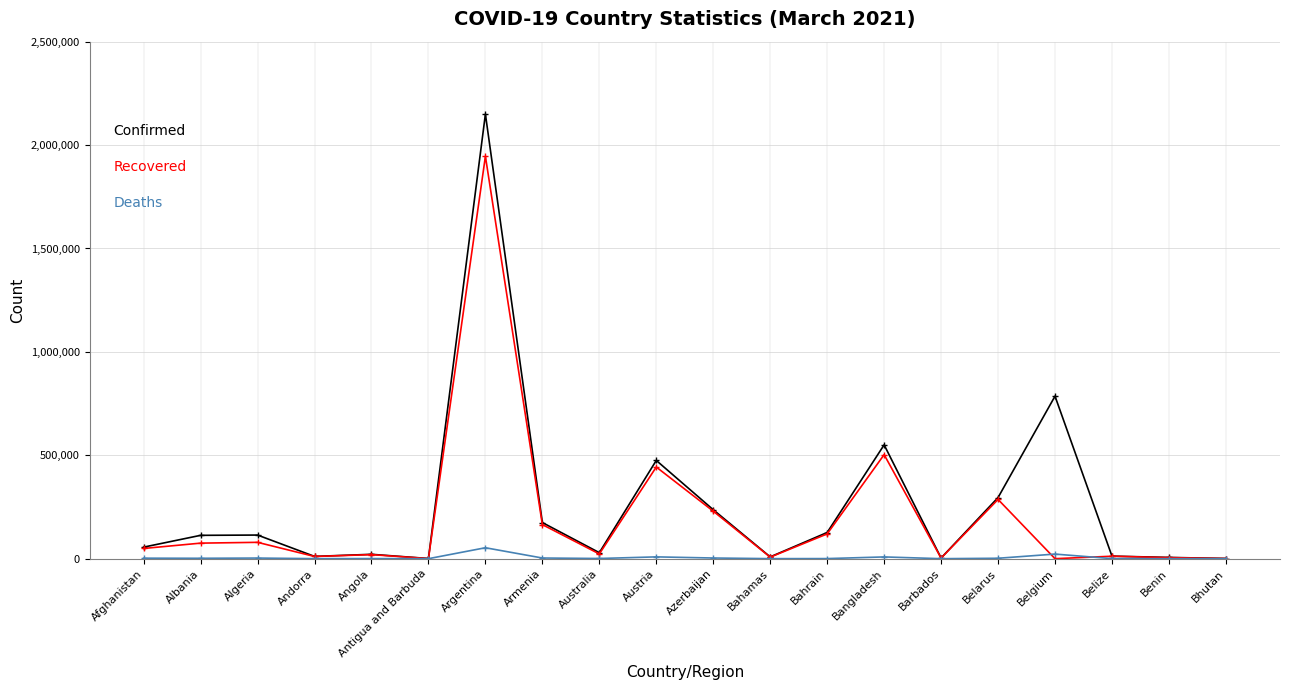

At which category is the sum across all series the highest?

Argentina